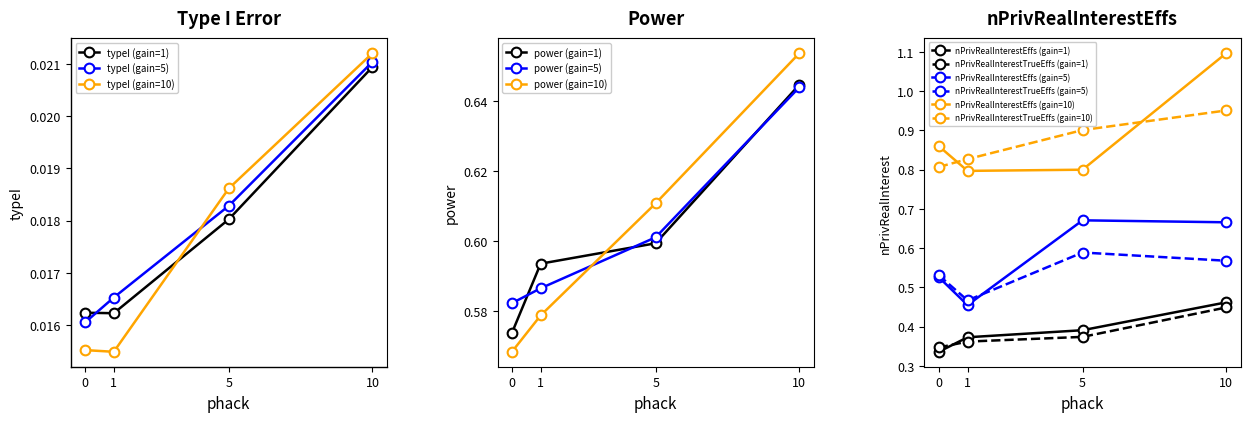

What is the sum of all power (gain=5) values?

2.4